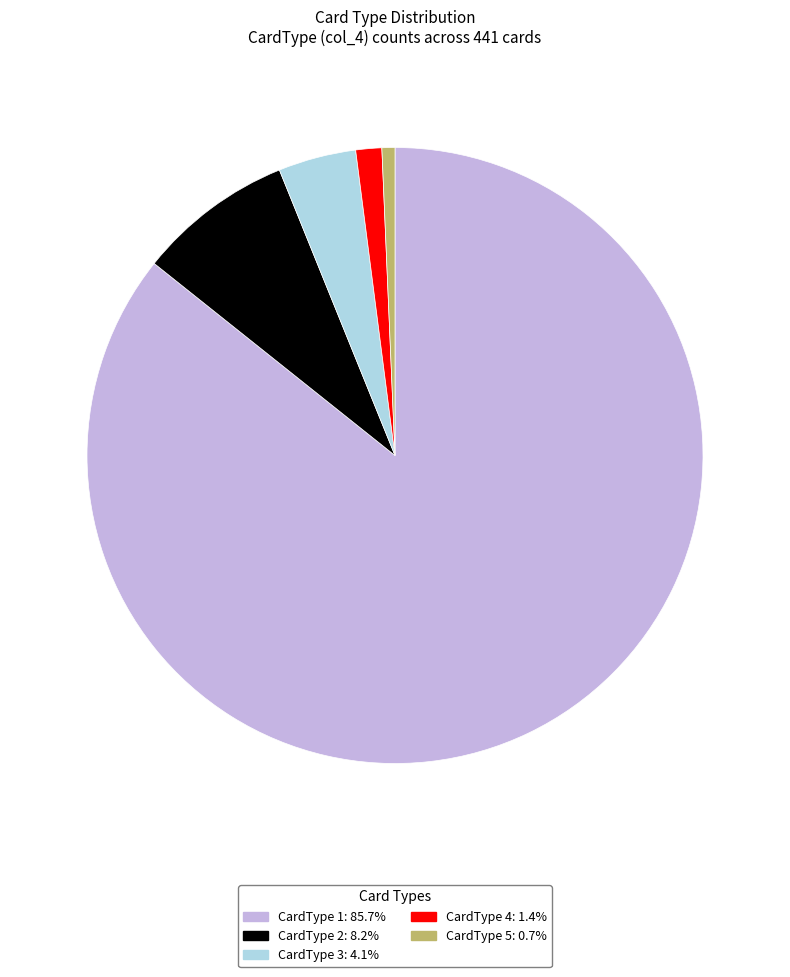

Does any single category account for the majority?

Yes